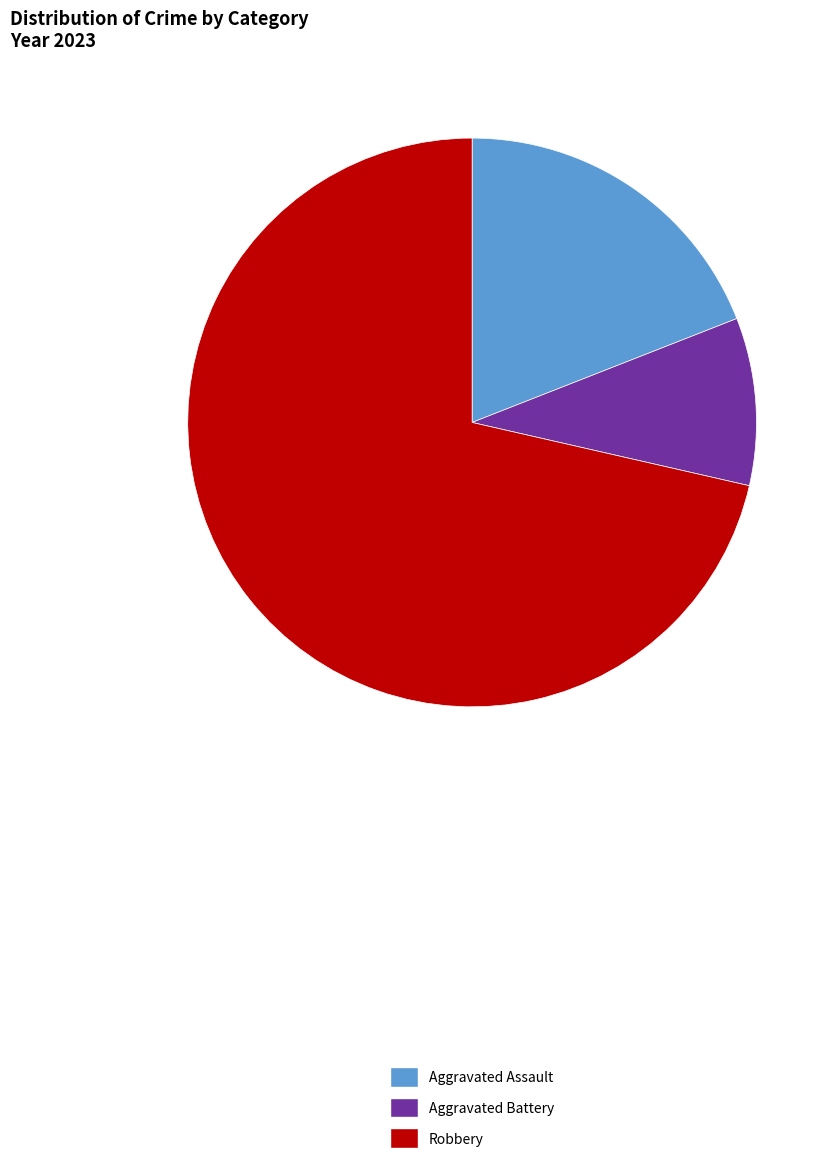

Is there a majority slice in this chart?

Yes